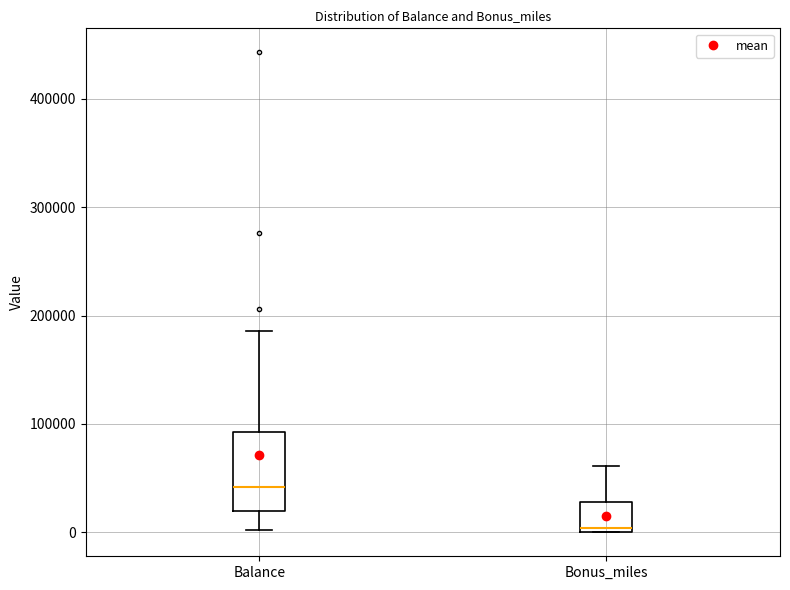

Which box is the tallest, from its lower edge to its upper edge?

Balance